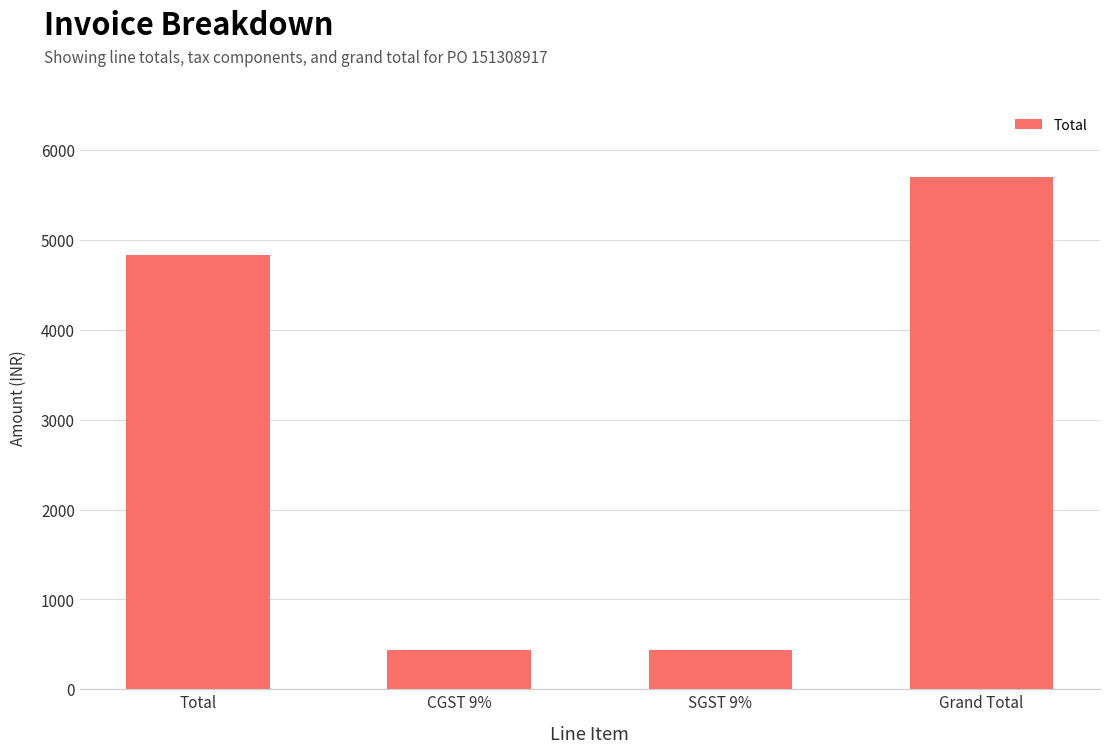

What is the label of the 2nd bar from the right?

SGST 9%